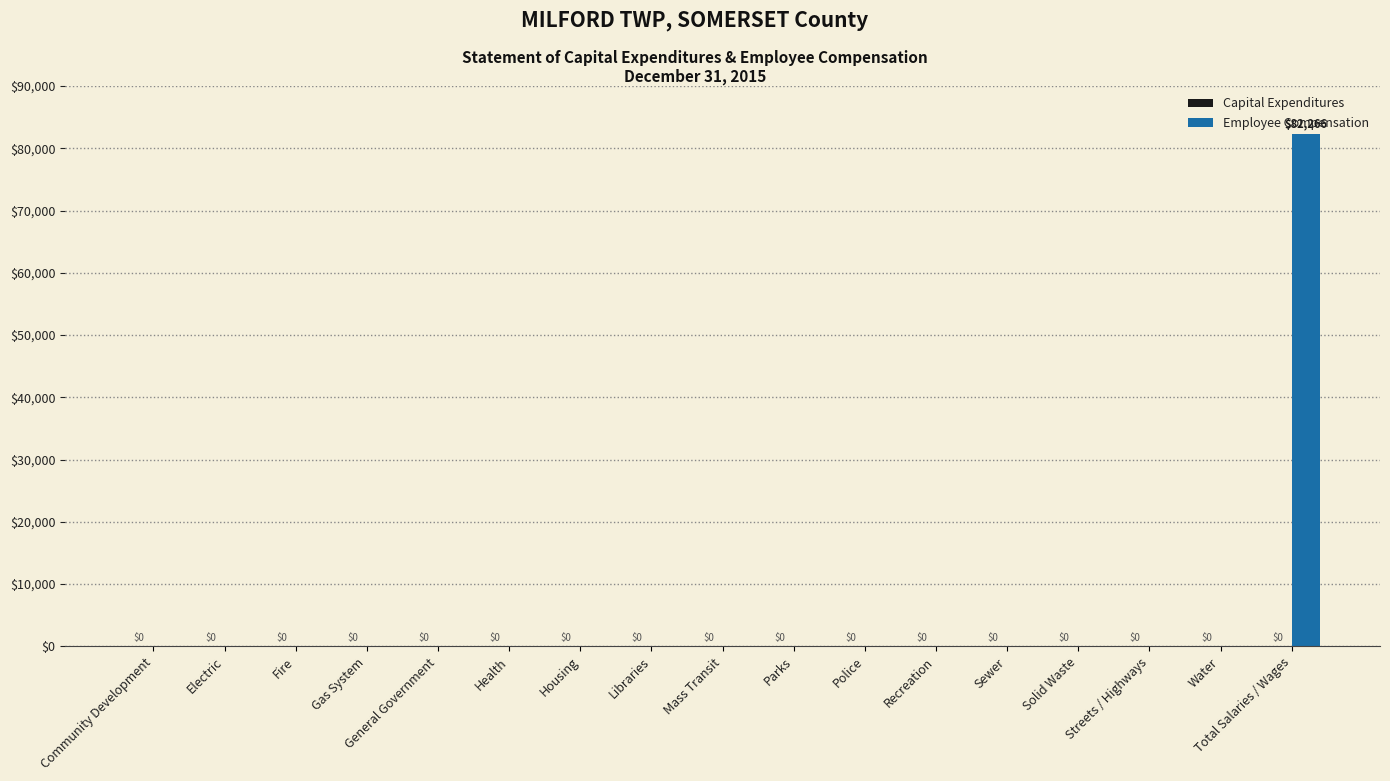

The chart shows a value of 0 at Mass Transit. True or false?

True